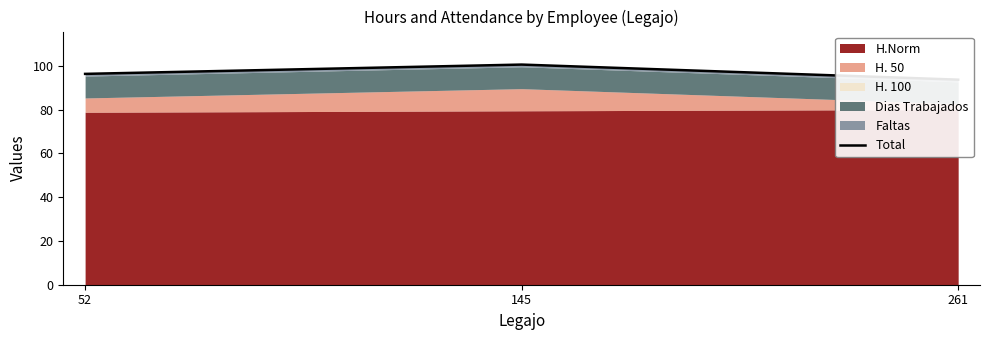

List the labels in order of value, largest first.

145, 52, 261